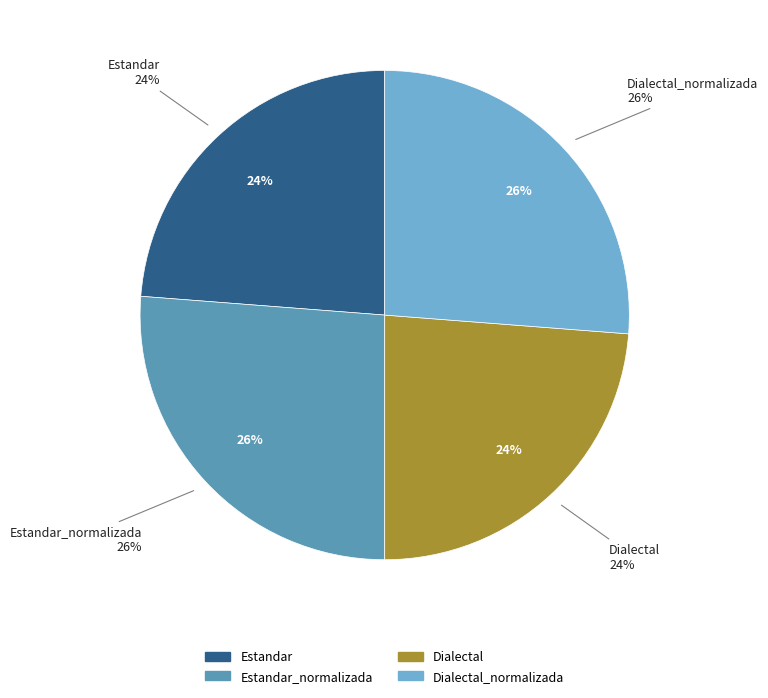

Rank the categories by value from lowest to highest.

Estandar, Dialectal, Estandar_normalizada, Dialectal_normalizada